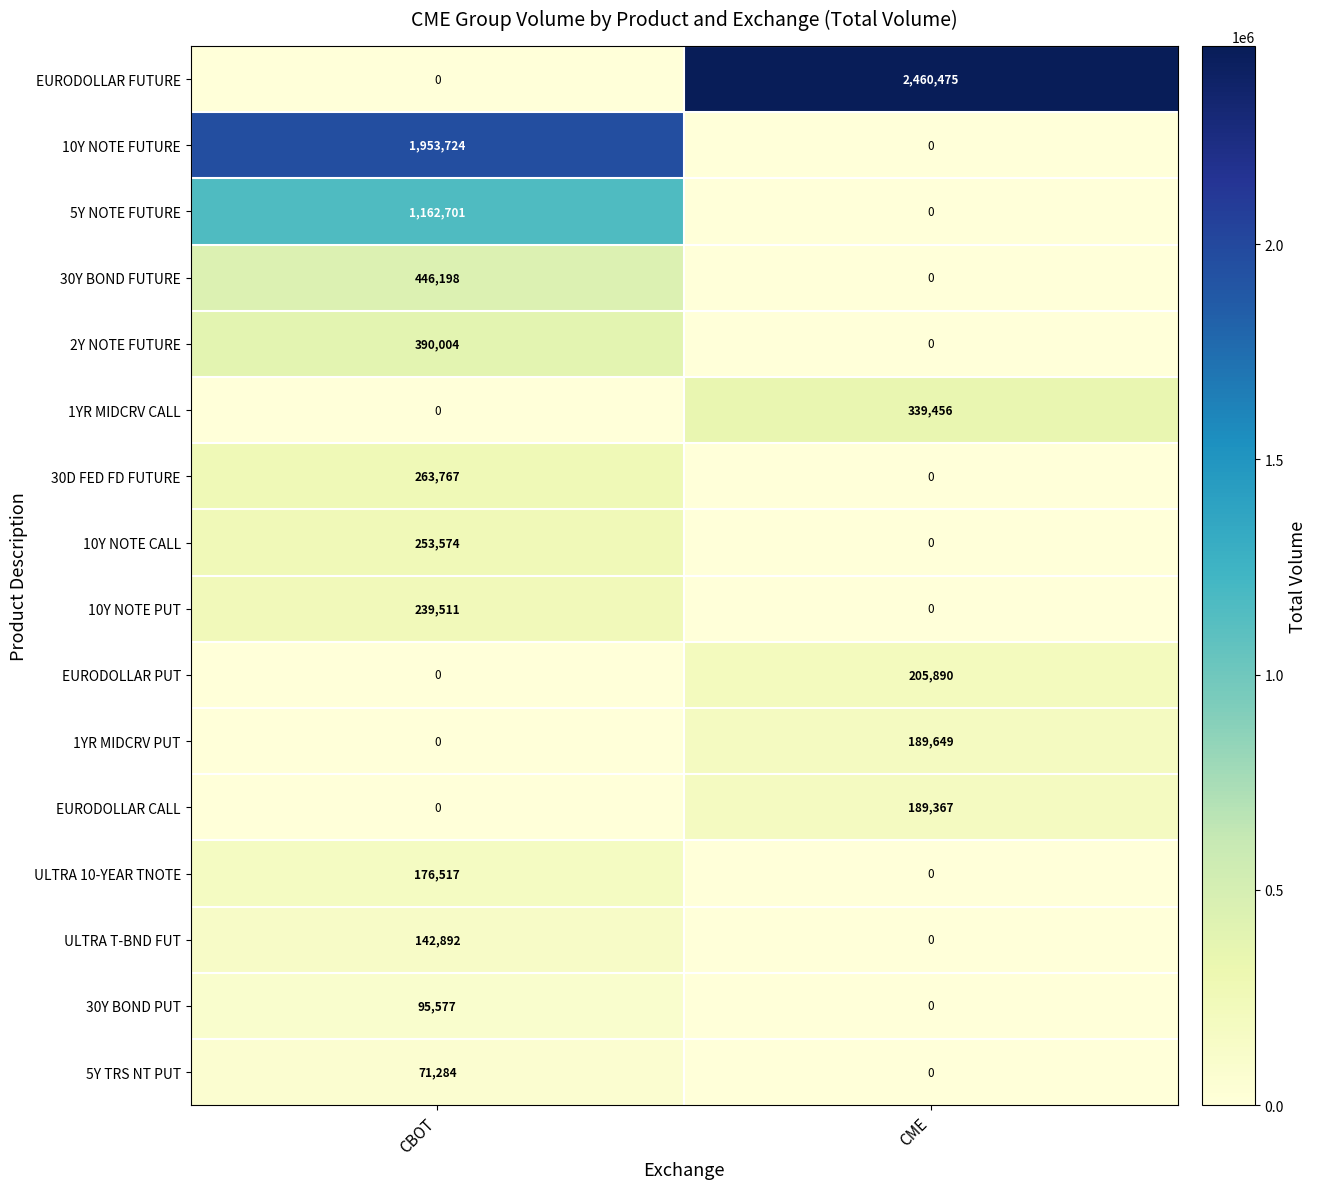

Which series has the largest total across all categories?

row_0